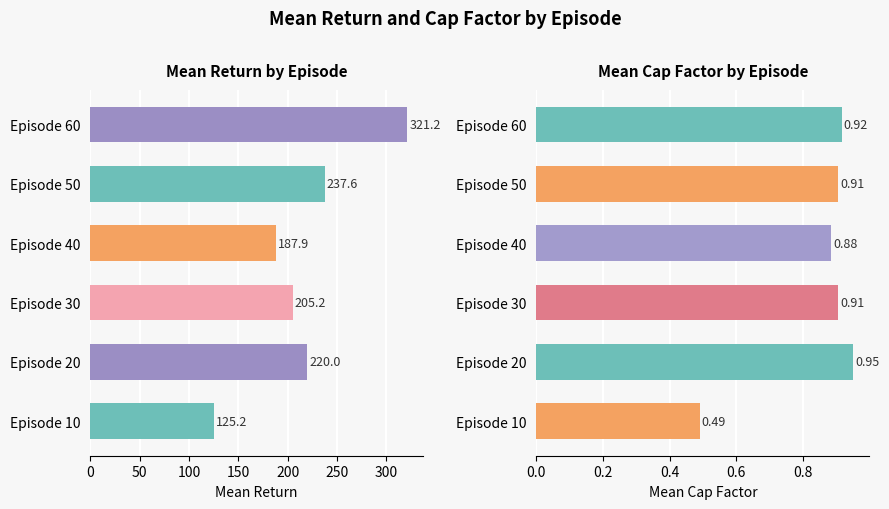

What is the lowest value of the mean_return series?

125.2